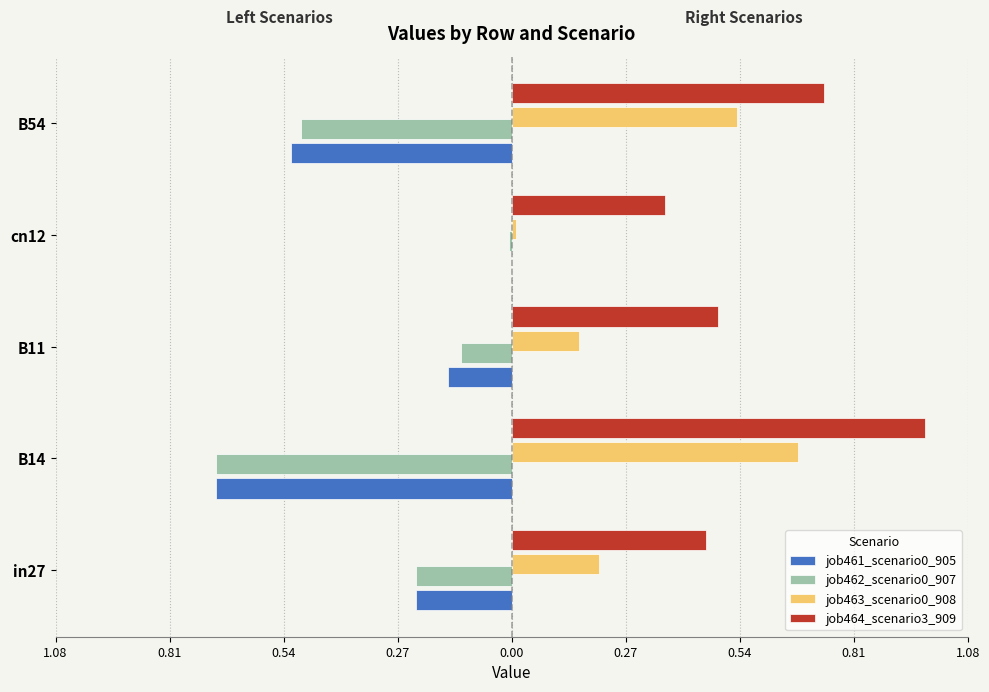

Reading left to right, transcribe all the data shown in this chart.

job461_scenario0_905: -0.2	-0.7	-0.2	0.0	-0.5
job462_scenario0_907: -0.2	-0.7	-0.1	-0.0	-0.5
job463_scenario0_908: 0.2	0.7	0.2	0.0	0.5
job464_scenario3_909: 0.5	1.0	0.5	0.4	0.7